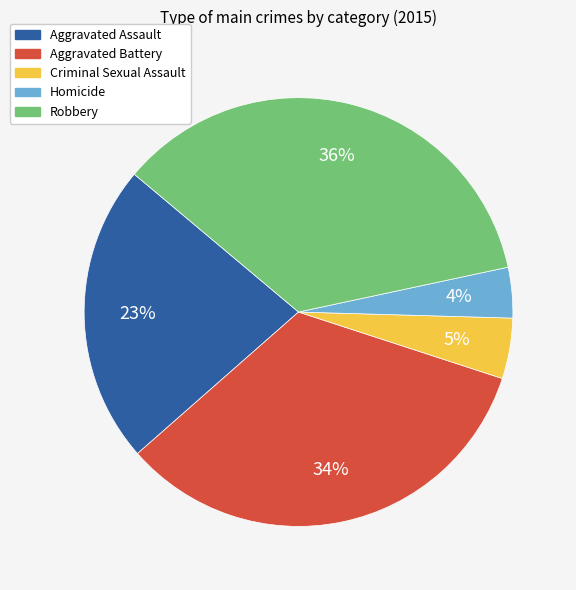

Rank the categories by value from highest to lowest.

Robbery, Aggravated Battery, Aggravated Assault, Criminal Sexual Assault, Homicide